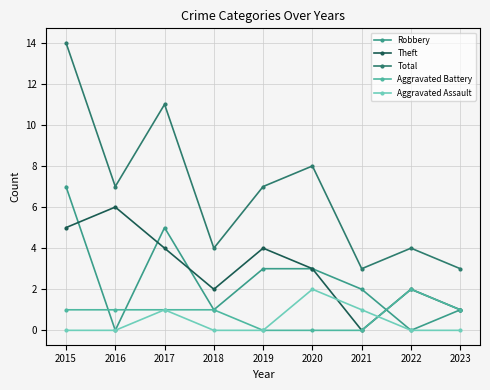

At which label does Robbery first exceed 2?

2015